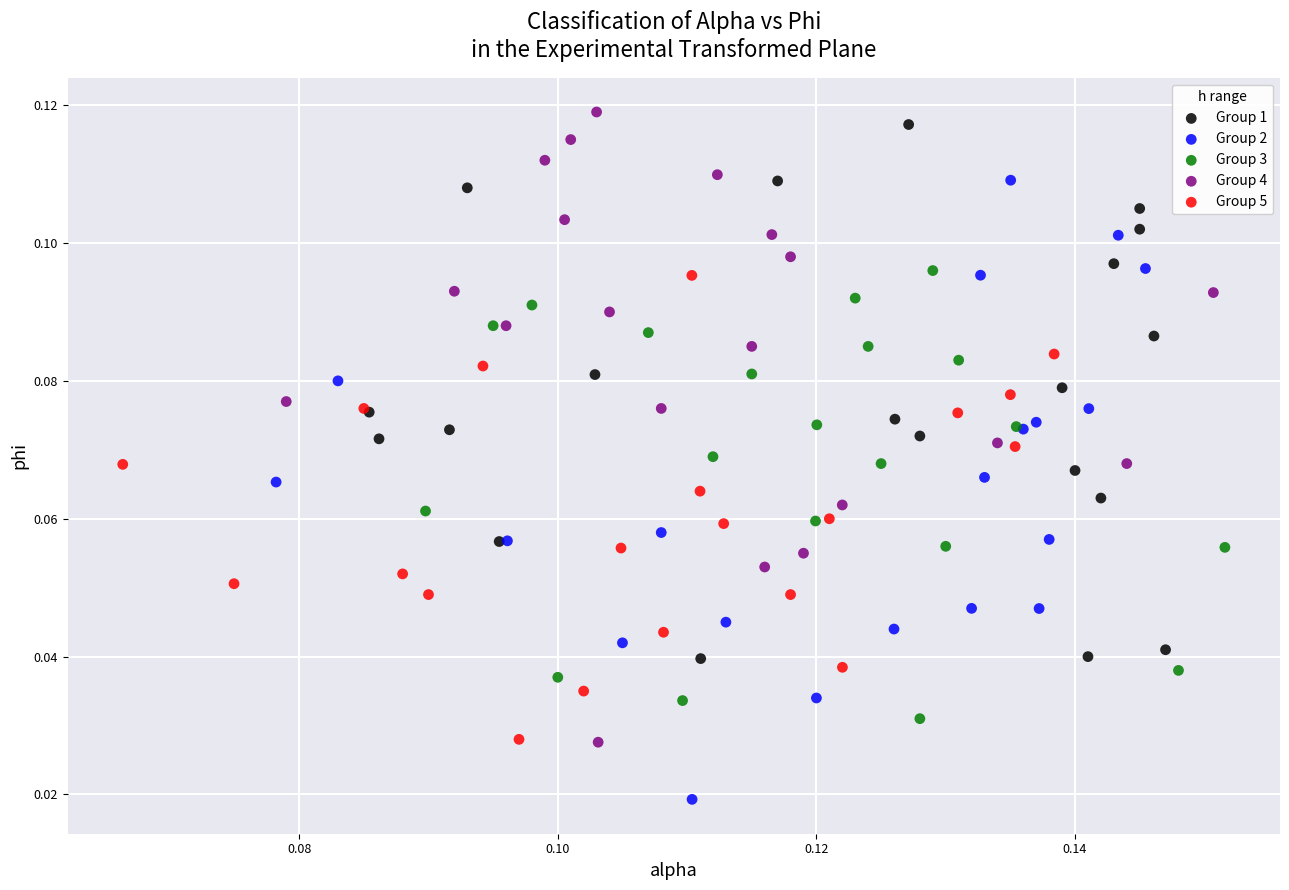

Which series reaches the minimum Y coordinate?

Group 2